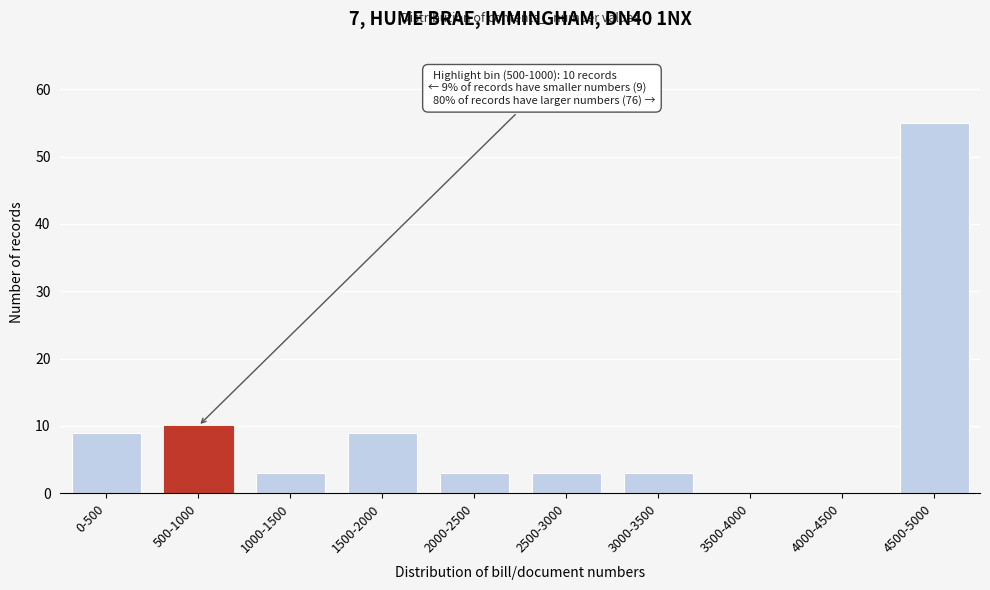

Reading left to right, extract all data points from this chart.

0-500=9	500-1000=10	1000-1500=3	1500-2000=9	2000-2500=3	2500-3000=3	3000-3500=3	3500-4000=0	4000-4500=0	4500-5000=55